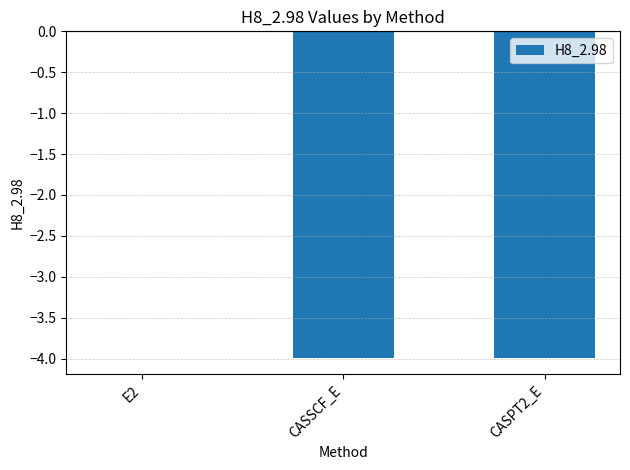

Where does the data first go above -3?

E2